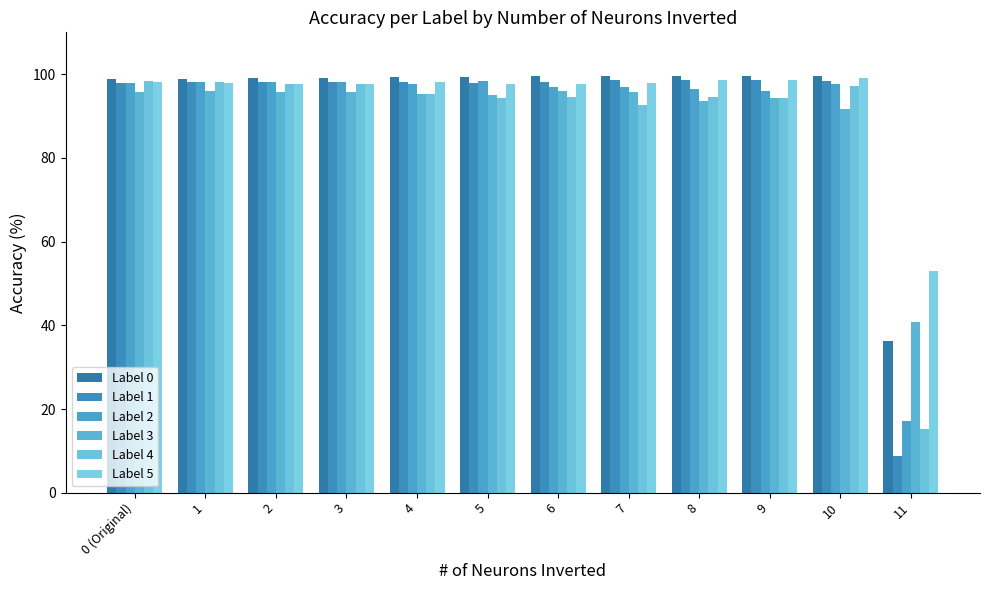

Reading right to left, what are all the values shown in this chart?

Label 0: 36.2	99.5	99.6	99.5	99.5	99.5	99.4	99.3	99.0	99.0	99.0	98.9
Label 1: 8.9	98.4	98.5	98.6	98.5	98.2	98.0	98.2	98.1	98.1	98.1	97.9
Label 2: 17.2	97.6	96.0	96.6	97.0	97.0	98.3	97.7	98.2	98.2	98.1	97.8
Label 3: 40.7	91.8	94.3	93.6	95.9	96.0	94.9	95.2	95.7	95.7	96.1	95.8
Label 4: 15.2	97.3	94.4	94.5	92.6	94.5	94.2	95.3	97.6	97.6	98.1	98.3
Label 5: 52.9	99.2	98.7	98.7	97.9	97.5	97.7	98.2	97.7	97.7	97.9	98.2